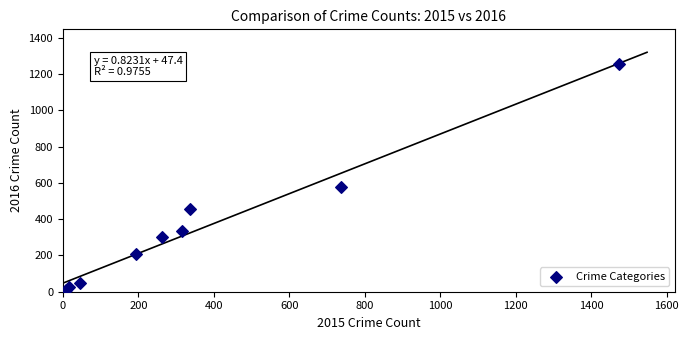

What is the average X value?

377